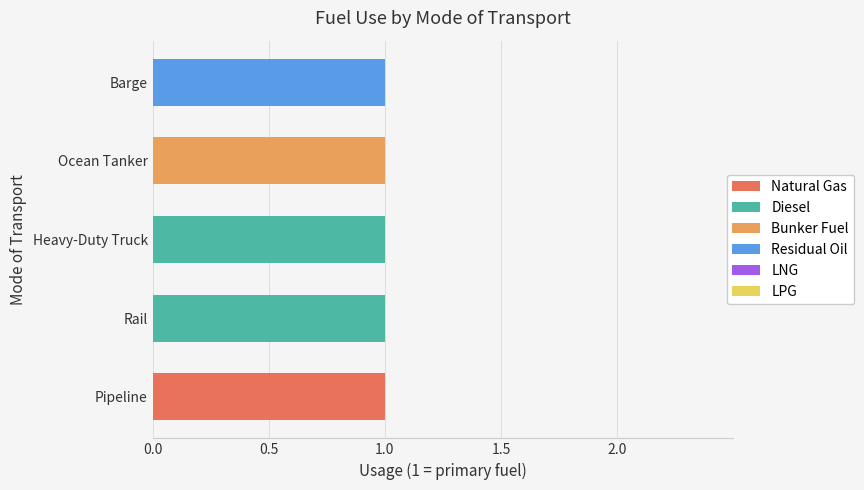

The Natural Gas series shows 0 at Rail. True or false?

True